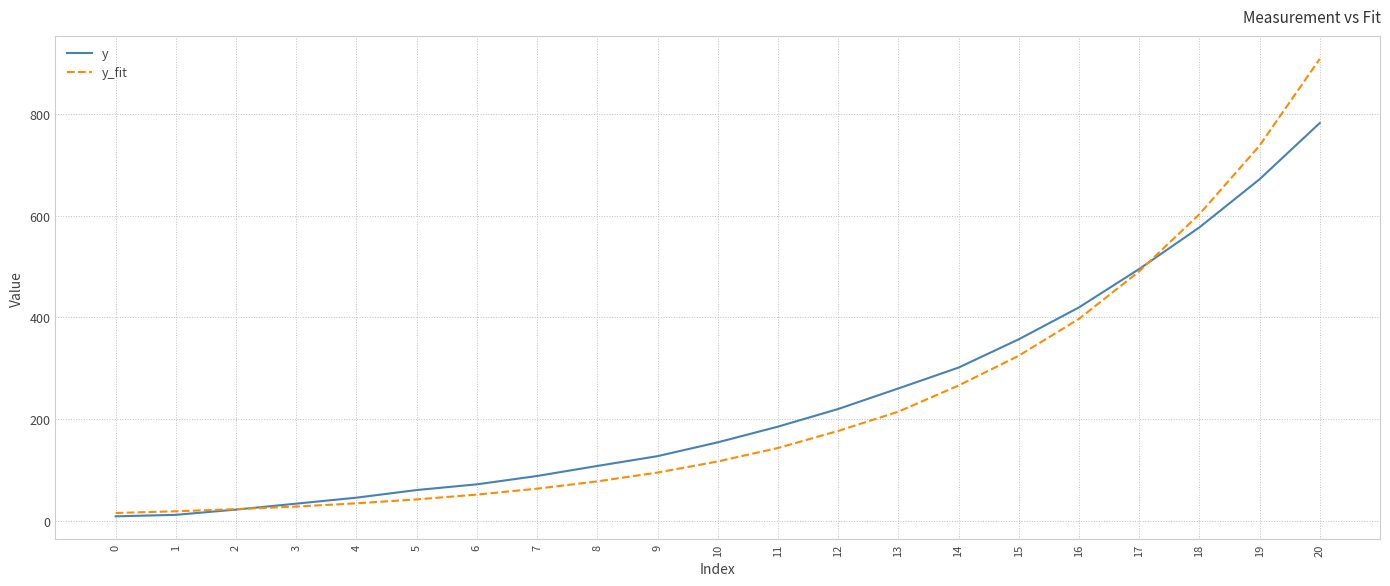

Which label corresponds to the largest value in the chart?

20